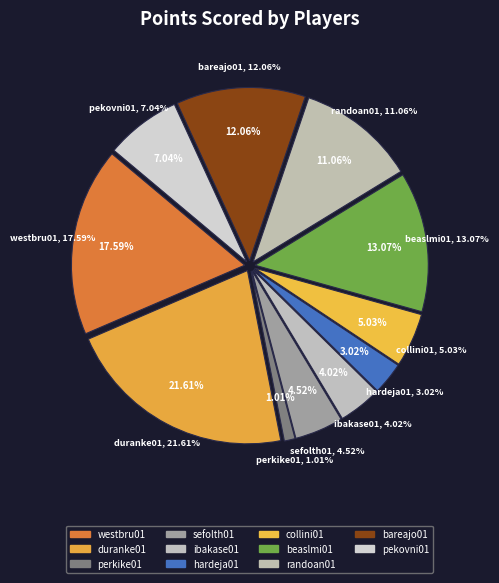

The duranke01 slice represents 33% of the pie. True or false?

False